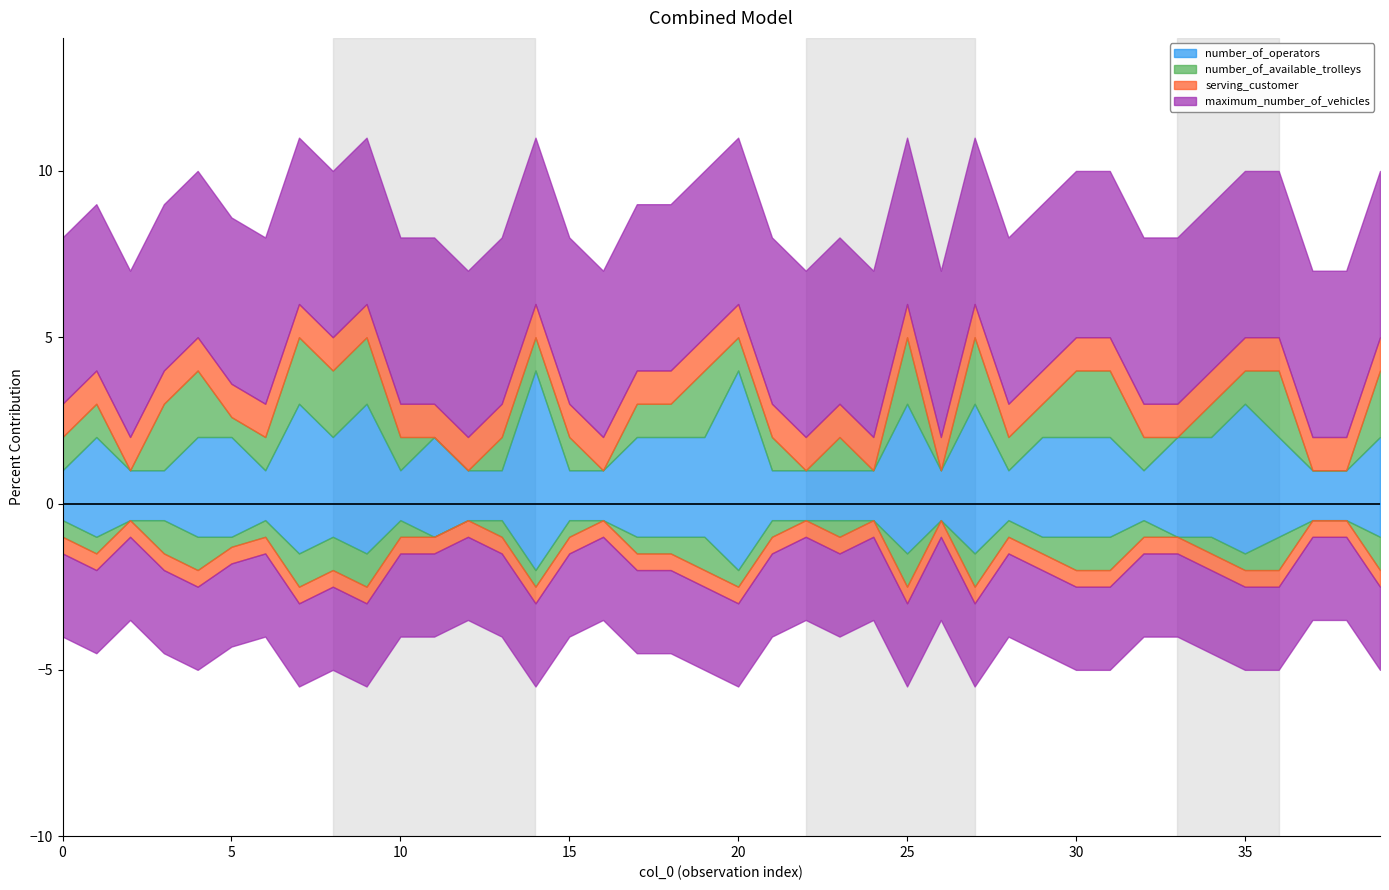

What is the sum of all maximum_number_of_vehicles values?

200.0